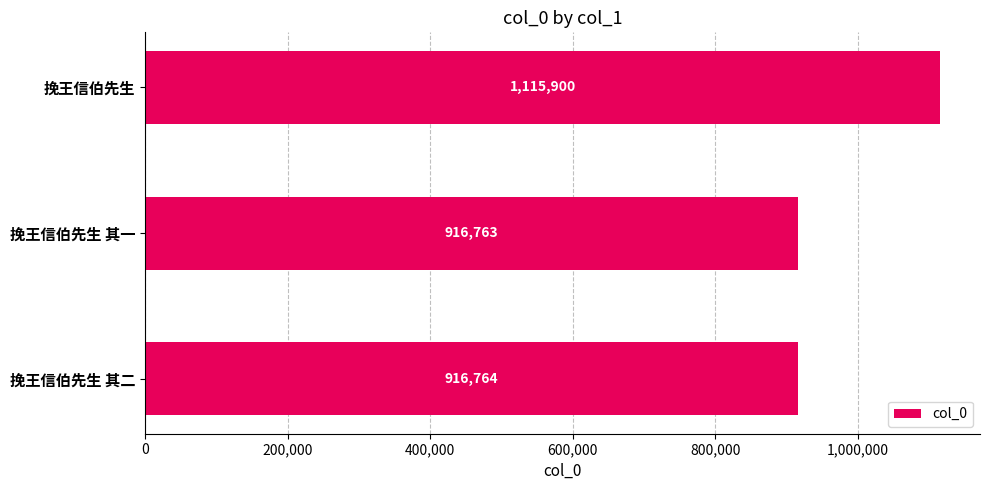

What is the label of the 3rd bar from the bottom?

挽王信伯先生